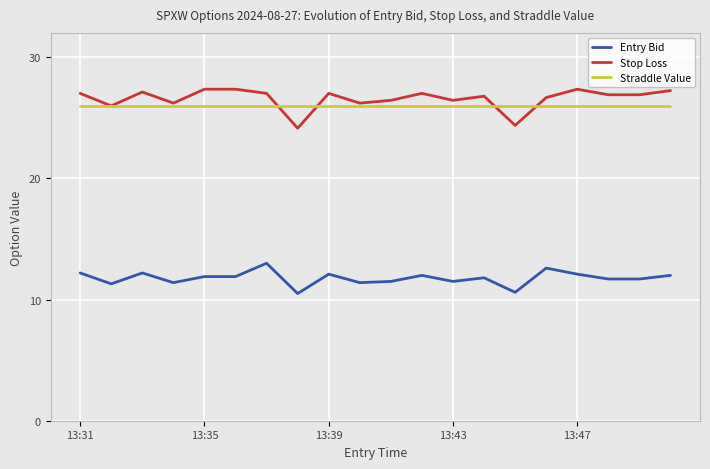

What is the maximum value for Straddle Value?

26.0